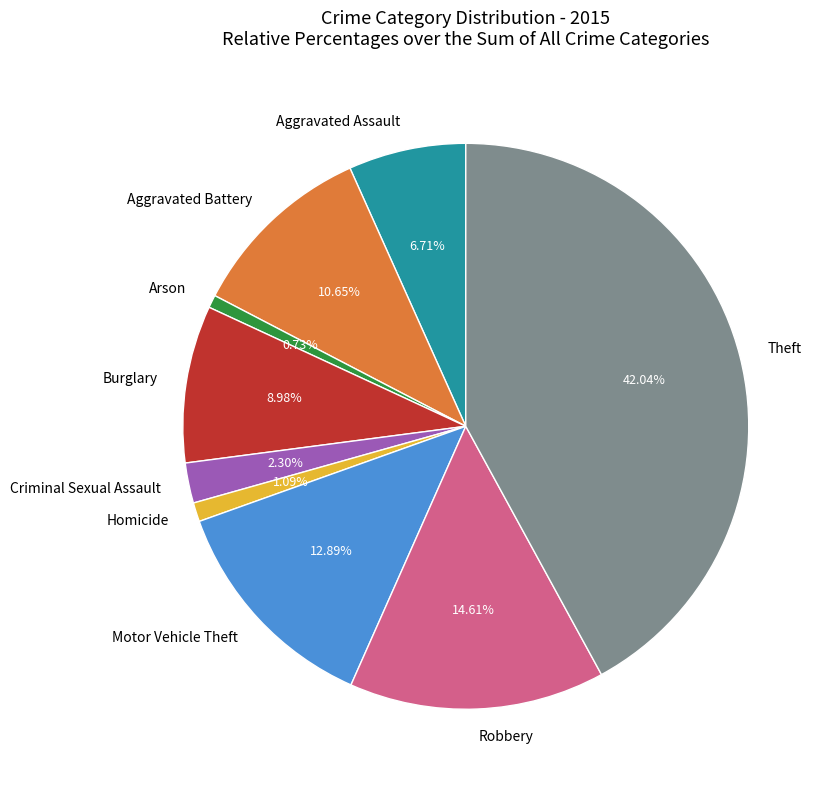

To the nearest percent, what is the difference between the Theft and Aggravated Battery slice percentages?

31%